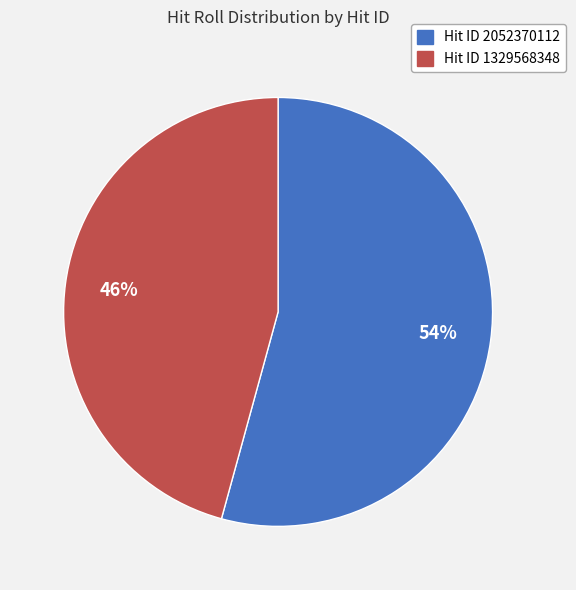

To the nearest percent, what is the average slice percentage?

50%